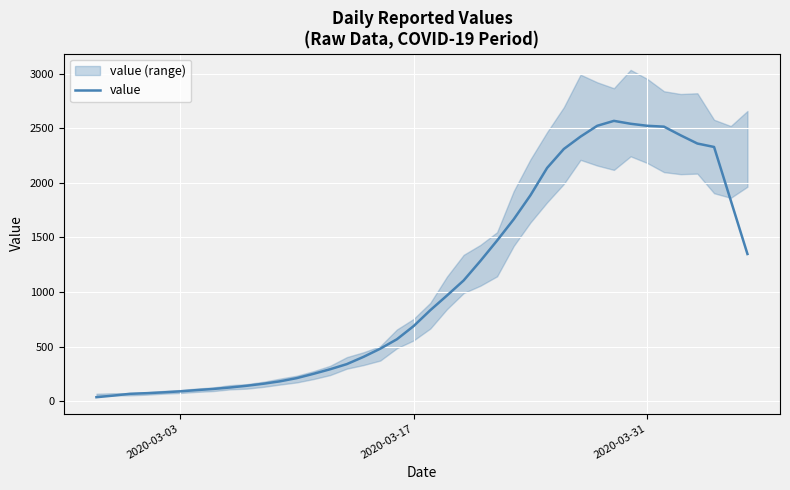

What is the maximum value for value?

2567.0